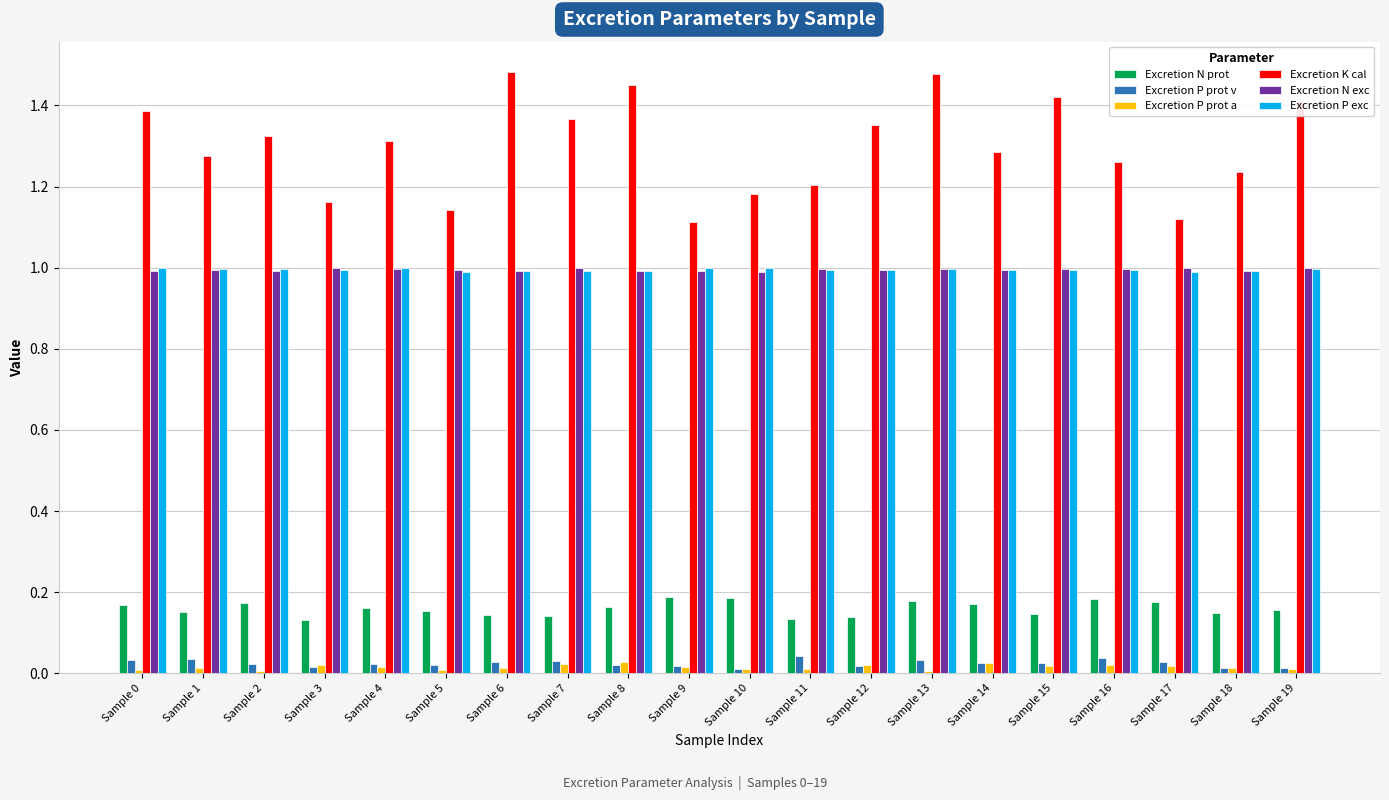

What is the value of the Excretion N exc bar at the 5th from the left?

1.0